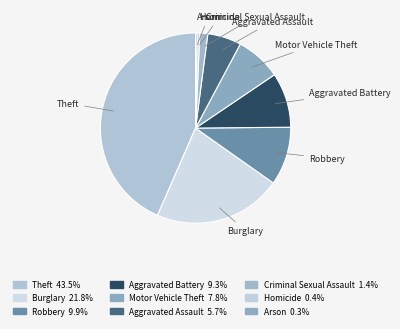

Does any single category account for the majority?

No